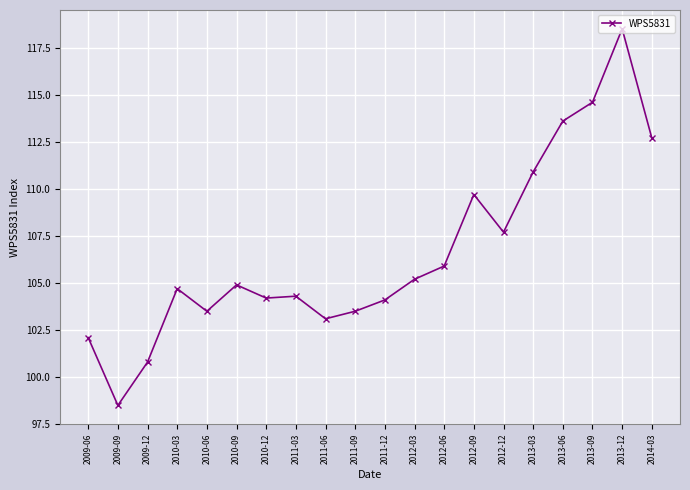

Where is the first local minimum?

2009-09